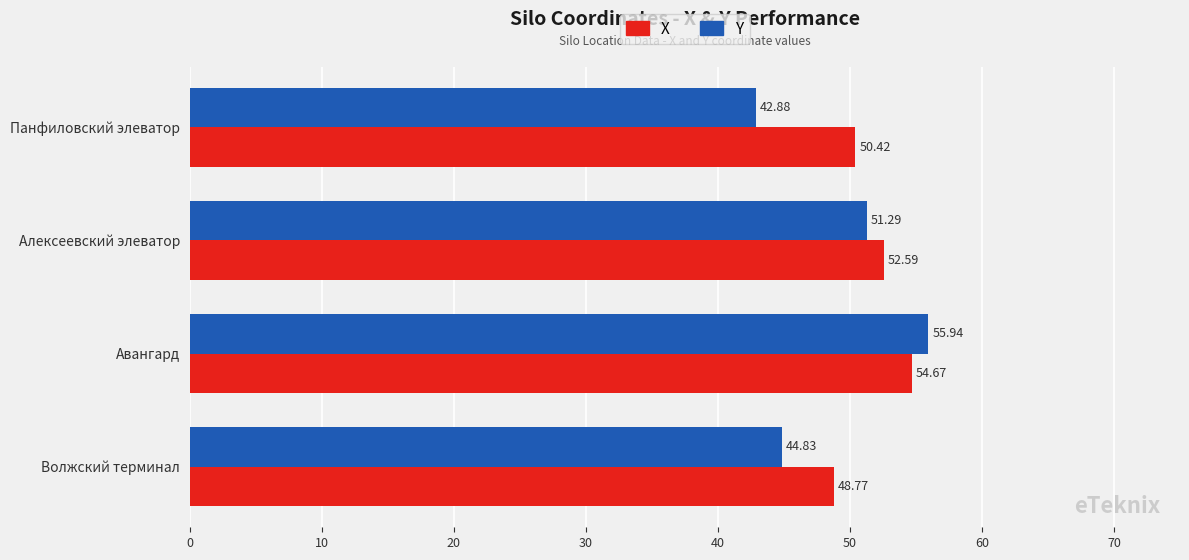

What is the difference between the X values at Волжский терминал and Алексеевский элеватор?

3.8